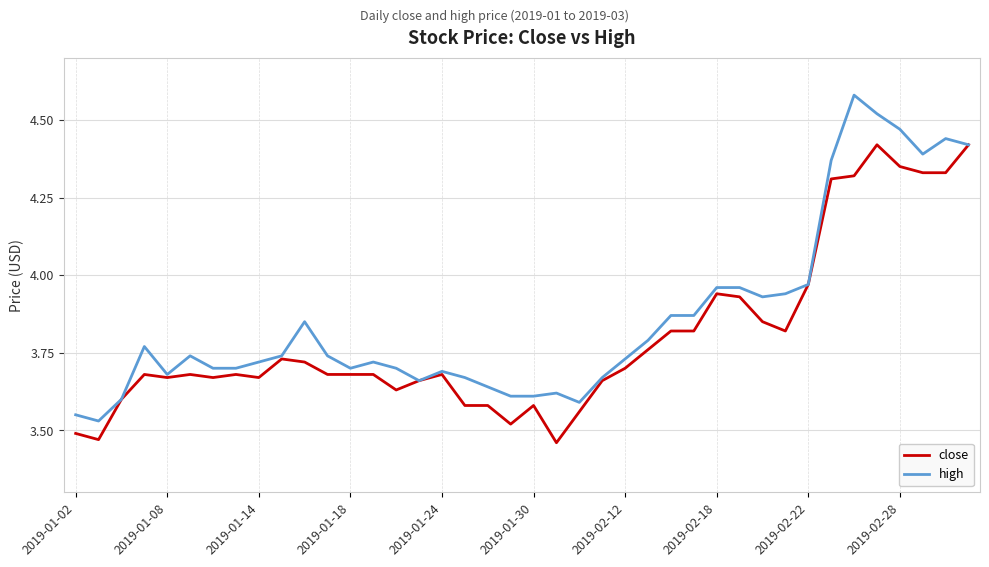

List the series in order of their peak value, highest first.

high, close